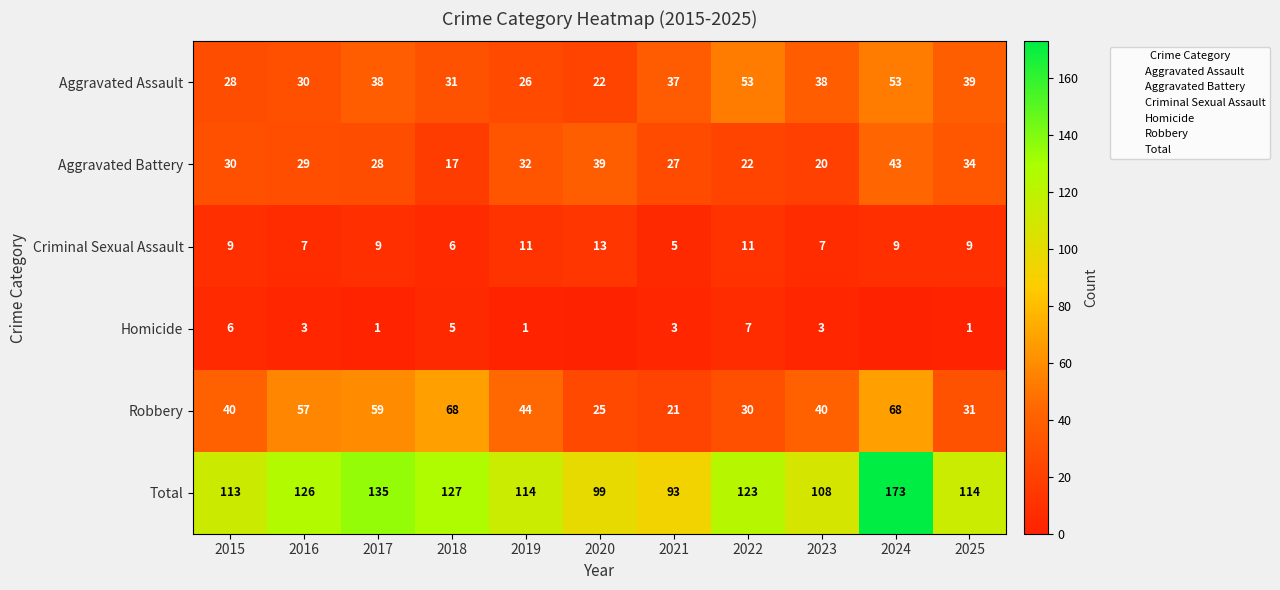

Is the value of Criminal Sexual Assault at 2015 greater than the value of Aggravated Assault at 2017?

No